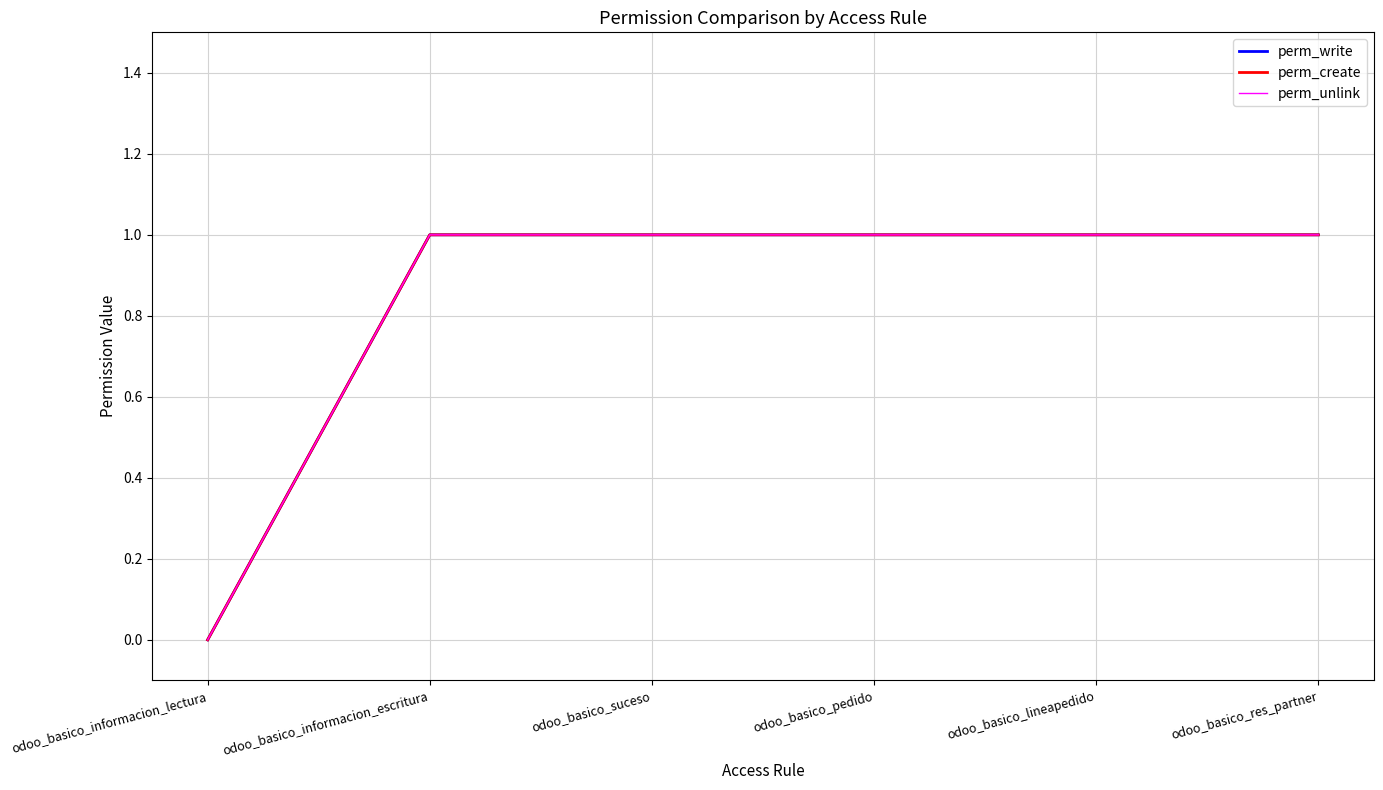

Reading left to right, list all the values displayed in this chart.

perm_write: 0	1	1	1	1	1
perm_create: 0	1	1	1	1	1
perm_unlink: 0	1	1	1	1	1